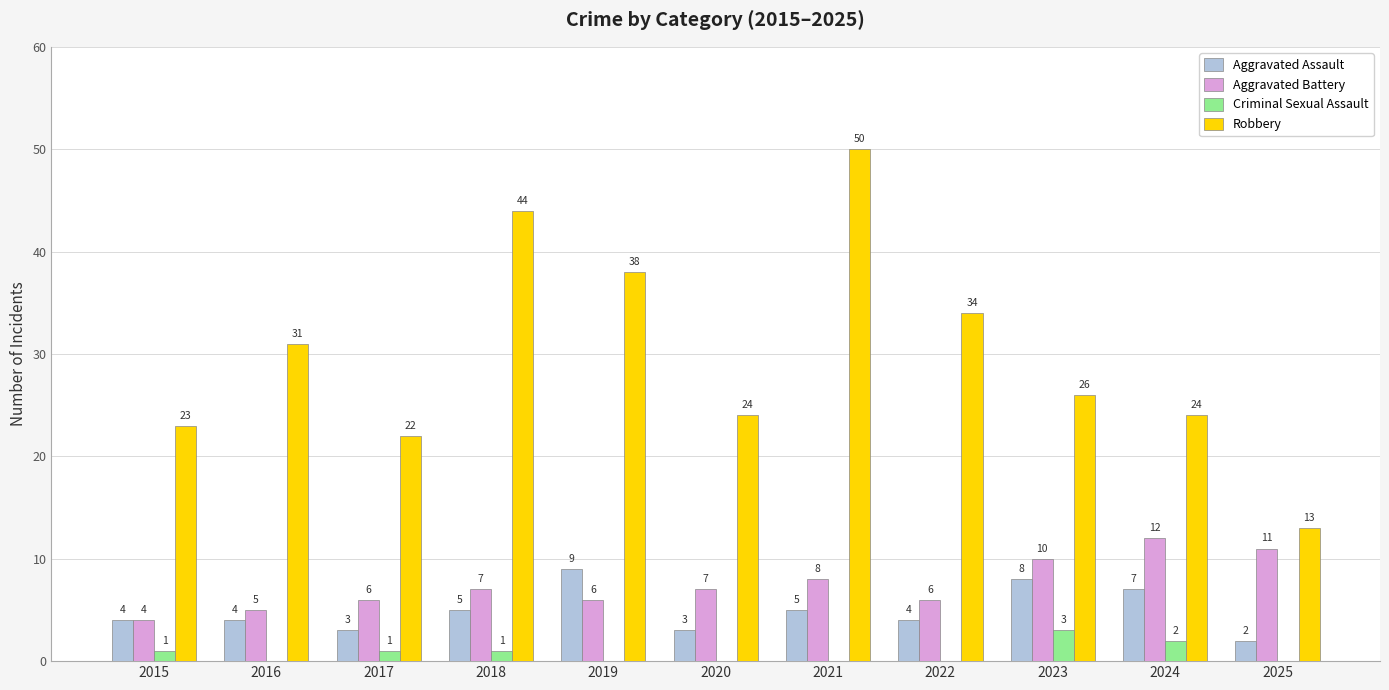

The Aggravated Assault series shows 8 at 2023. True or false?

True